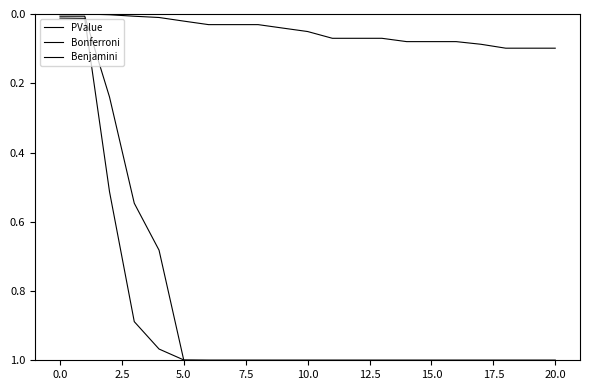

Is this an area chart (filled region under the line)?

No